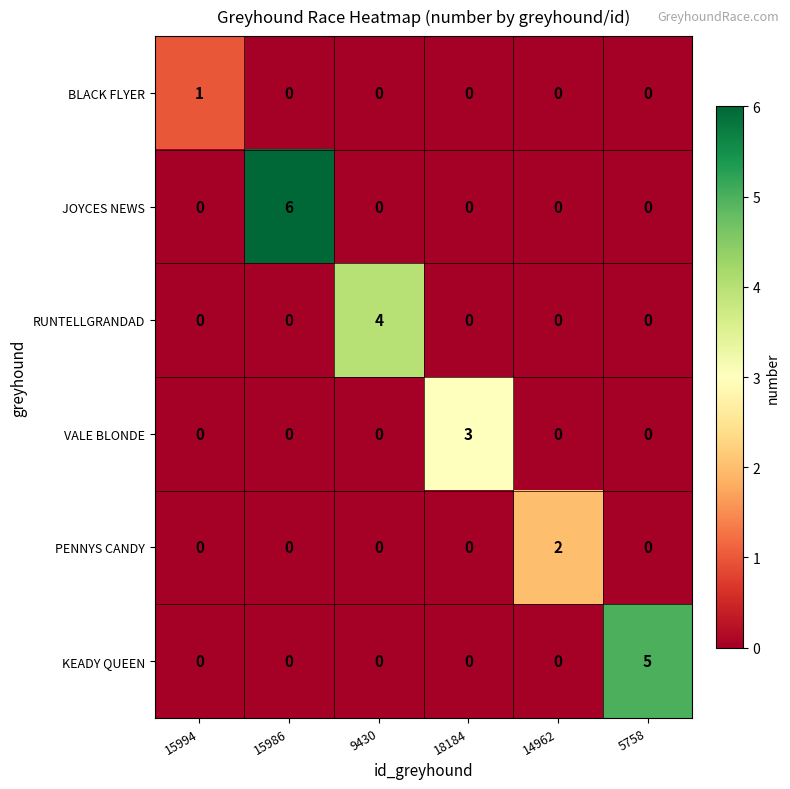

At which category does the chart reach its peak across all series?

15986